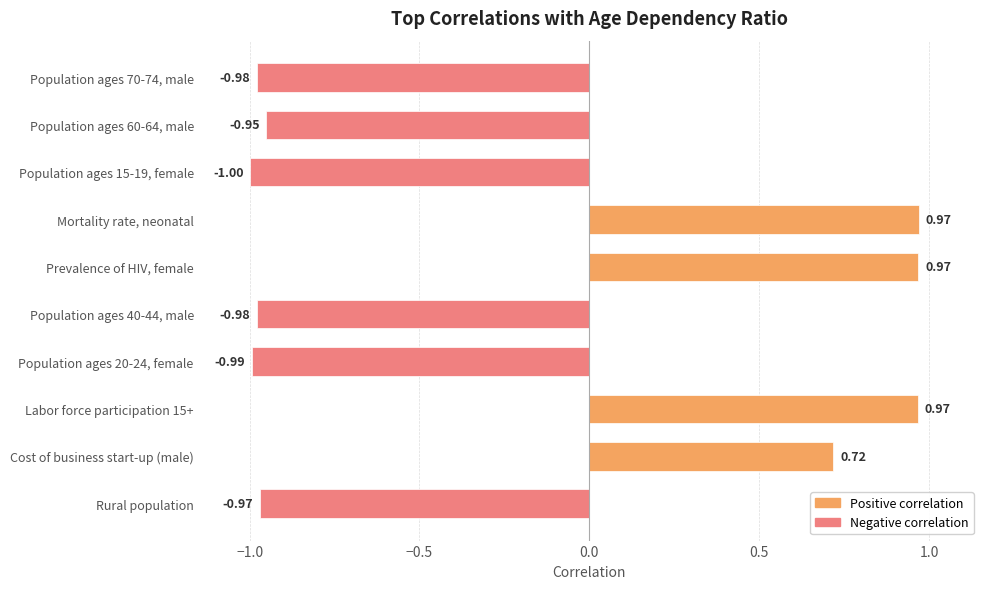

What is the difference between the maximum and second lowest values?

2.0